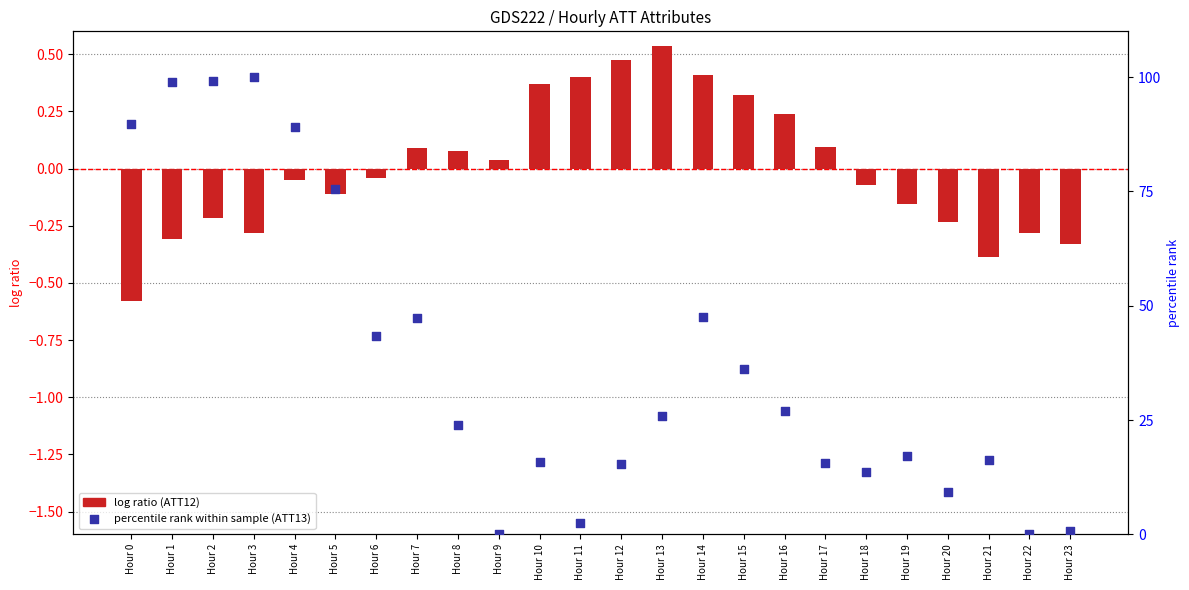

Is the value of log ratio (ATT12) at Hour 13 greater than the value of percentile rank (ATT13) at Hour 2?

No